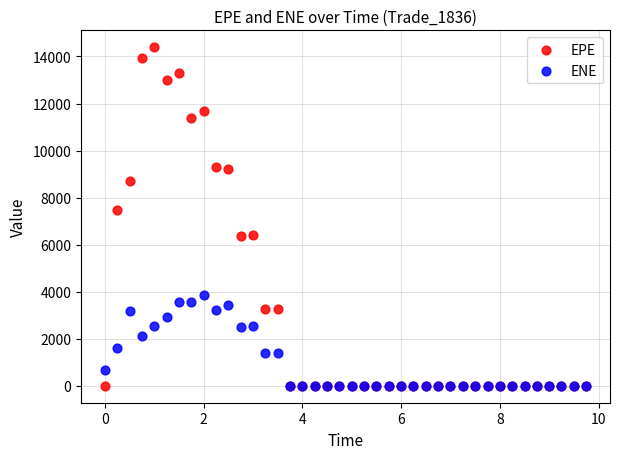

Which series has the widest spread of Y values?

EPE